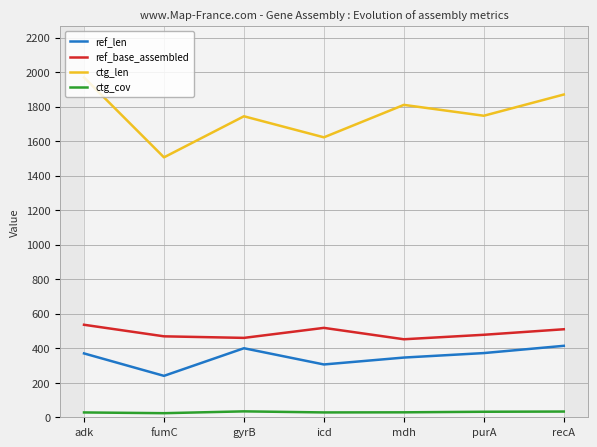

Rank the categories by ctg_len value from highest to lowest.

adk, recA, mdh, purA, gyrB, icd, fumC